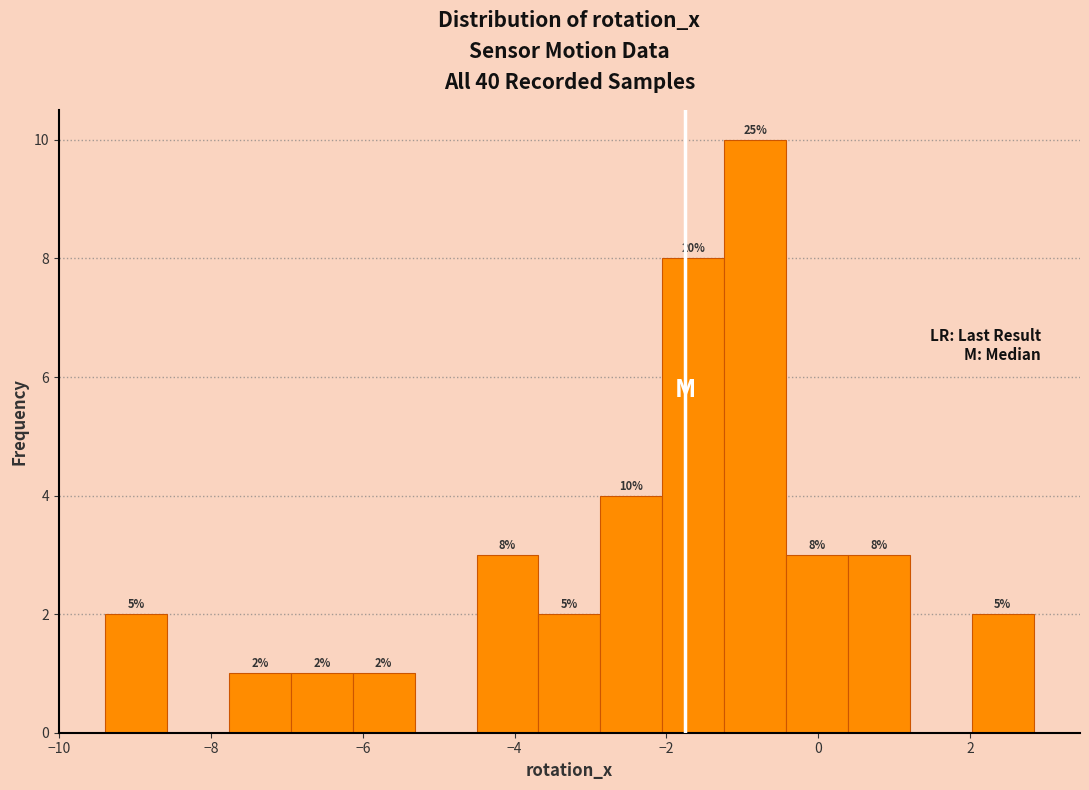

Over which range of the x-axis is the bar tallest?

-1.2 to -0.4